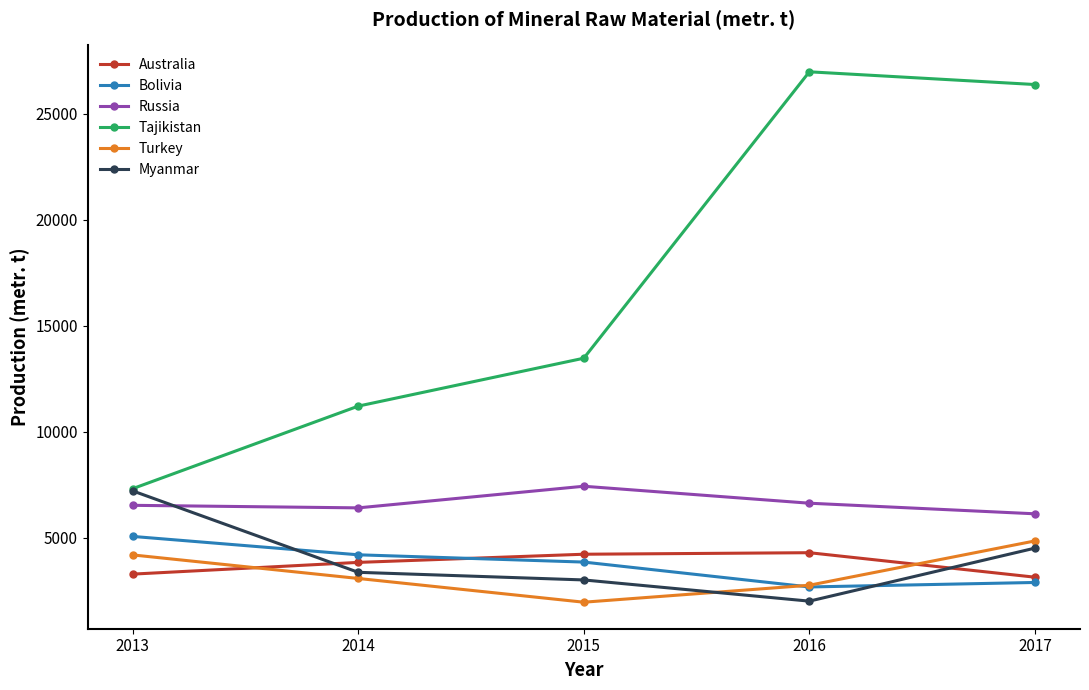

What is the smallest value displayed?

1950